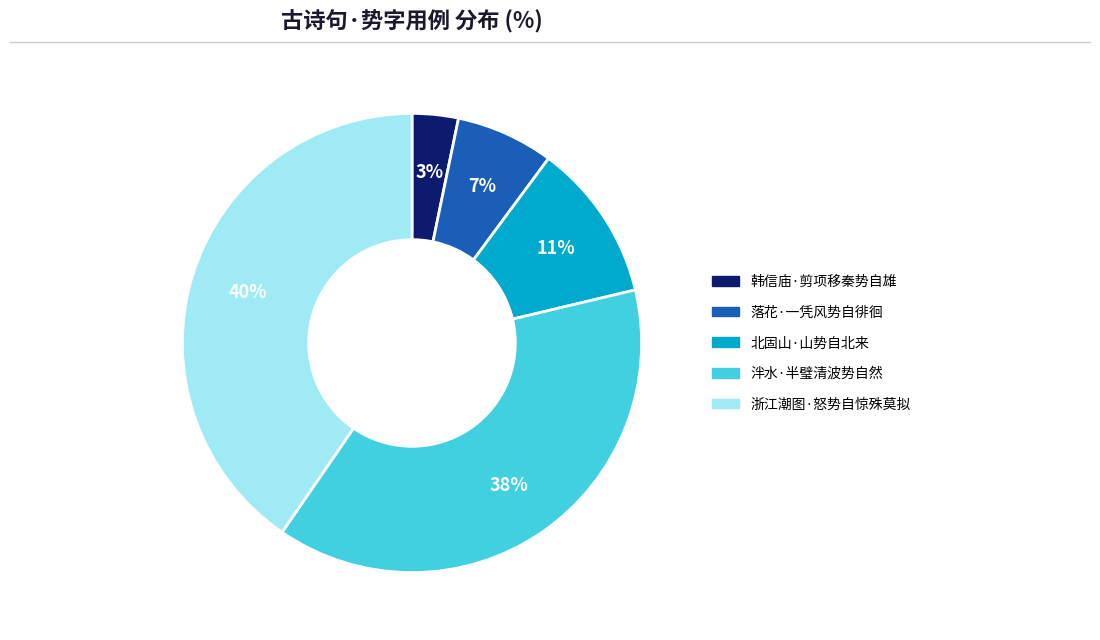

True or false: 泮水·半璧清波势自然 accounts for 49% of the total.

False